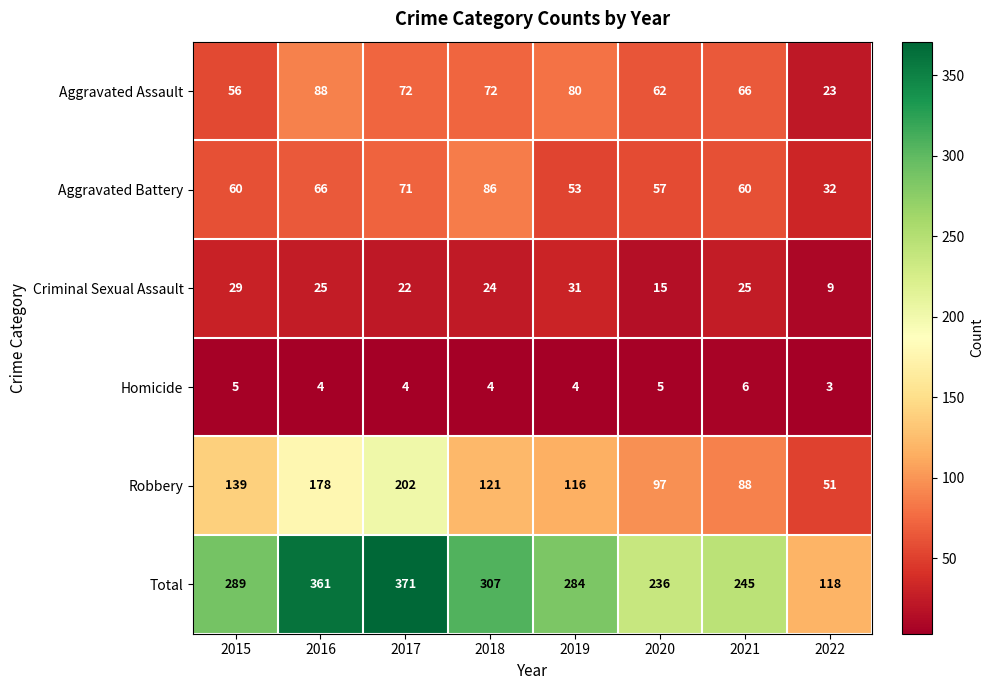

What is the difference between the maximum and second lowest values in the Robbery series?

114